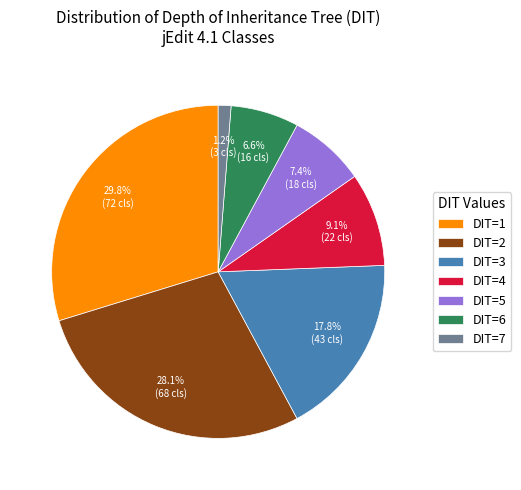

Is there a majority slice in this chart?

No